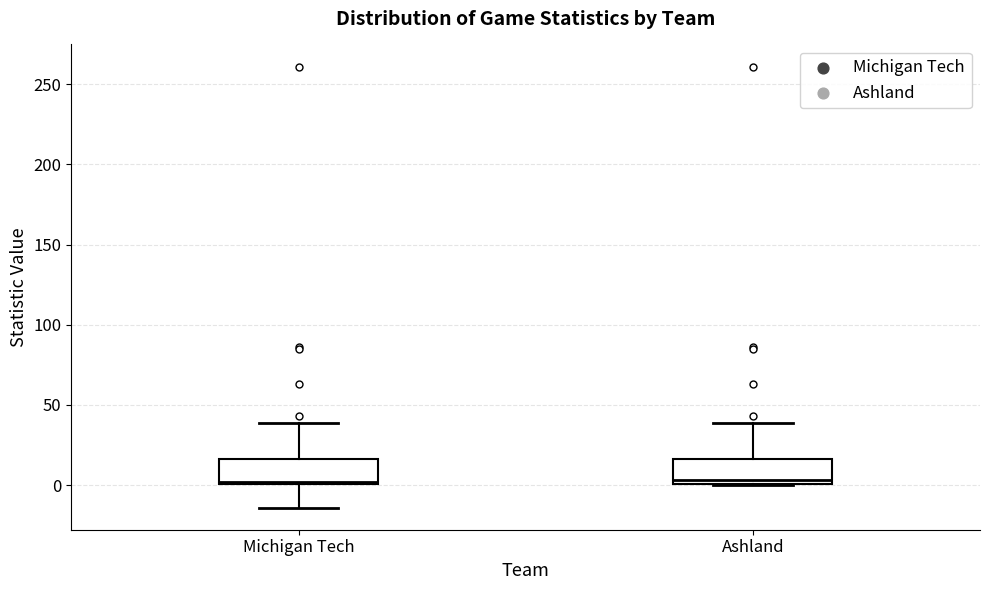

Reading left to right, transcribe this box plot: for each box, give where its median line is, the range the box spans, and where its two whiskers end, as read against the y-axis. The values are not printed on the chart, so give them approximately, as read against the axis.

Michigan Tech: median 0, box 0 to 15, whiskers -15 to 40
Ashland: median 5, box 0 to 15, whiskers 0 to 40